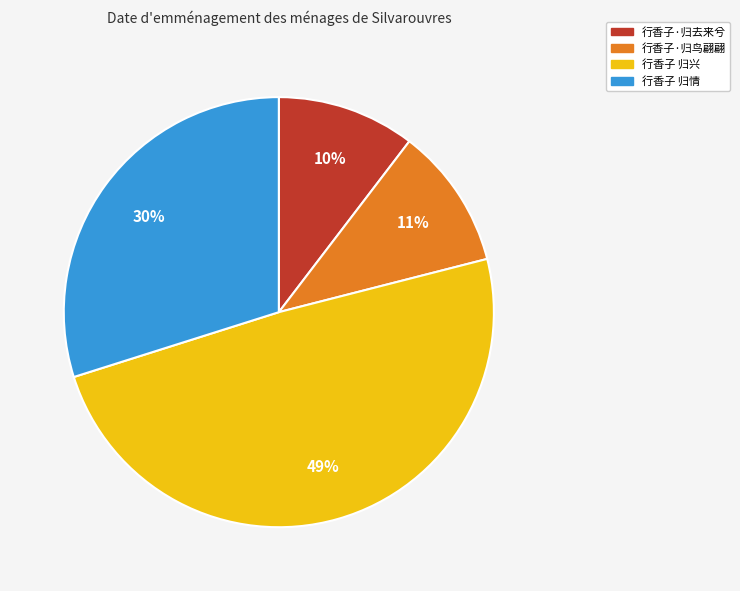

To the nearest percent, what is the average slice percentage?

25%